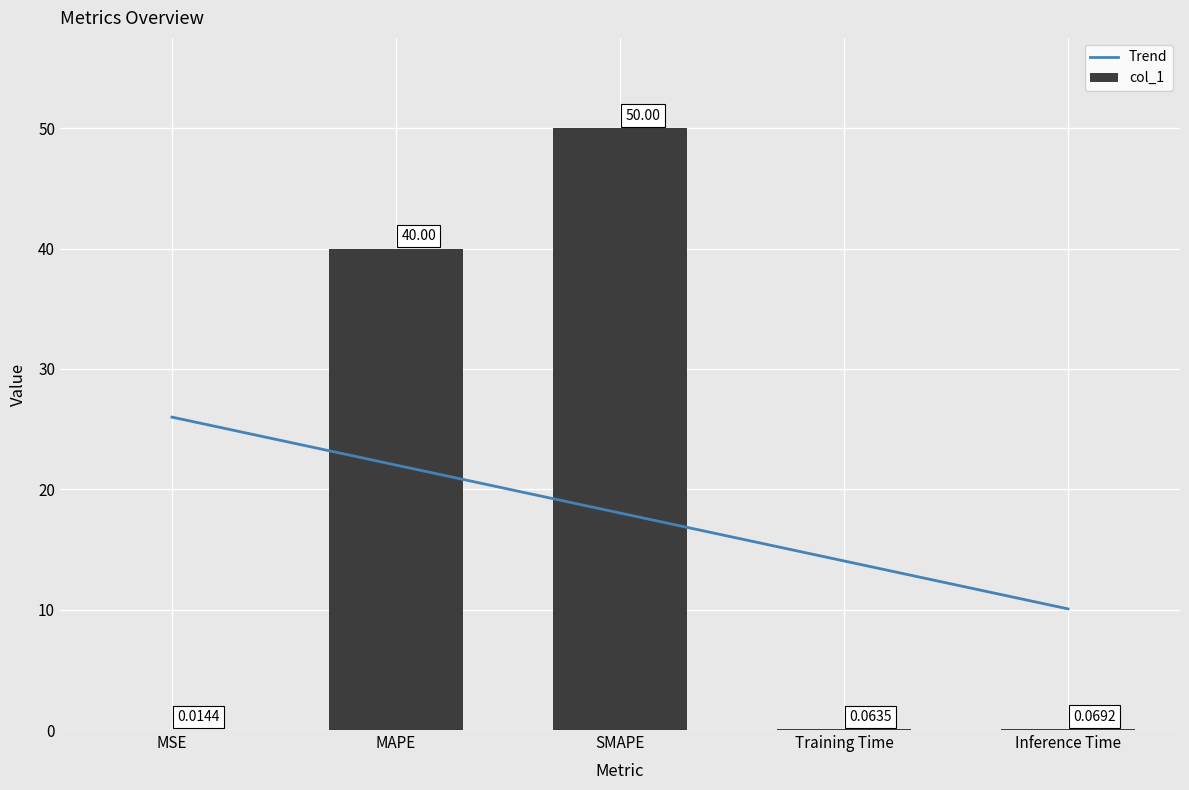

Between MAPE and SMAPE, which is larger?

SMAPE